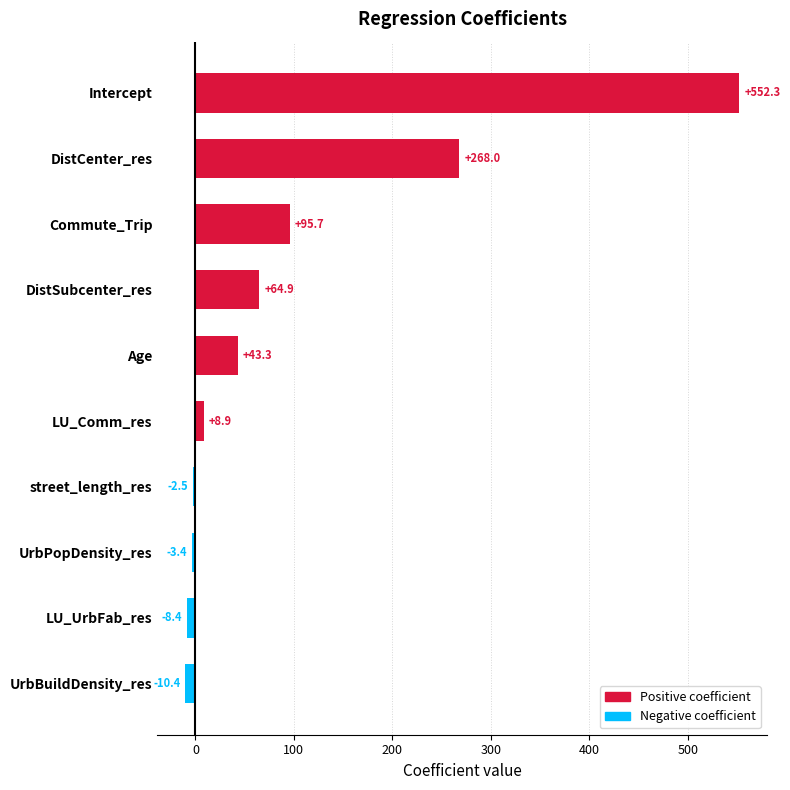

List the labels in order of value, smallest first.

UrbBuildDensity_res, LU_UrbFab_res, UrbPopDensity_res, street_length_res, LU_Comm_res, Age, DistSubcenter_res, Commute_Trip, DistCenter_res, Intercept